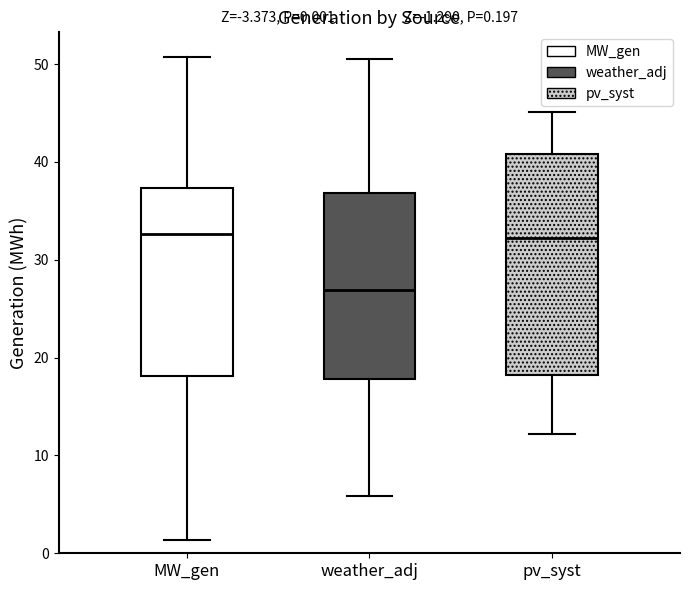

Which box is the tallest, from its lower edge to its upper edge?

pv_syst